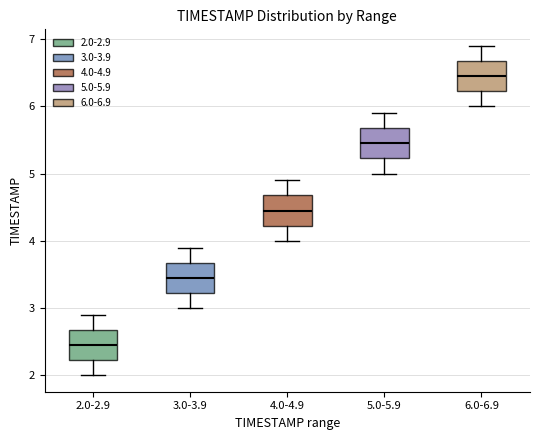

Reading left to right, read every box against the y-axis: the position of its median line, the range the box covers, and the ends of its whiskers. The values are not printed on the chart, so give them approximately, as read against the axis.

2.0-2.9: median 2.5, box 2.2 to 2.7, whiskers 2.0 to 2.9
3.0-3.9: median 3.5, box 3.2 to 3.7, whiskers 3.0 to 3.9
4.0-4.9: median 4.5, box 4.2 to 4.7, whiskers 4.0 to 4.9
5.0-5.9: median 5.5, box 5.2 to 5.7, whiskers 5.0 to 5.9
6.0-6.9: median 6.5, box 6.2 to 6.7, whiskers 6.0 to 6.9